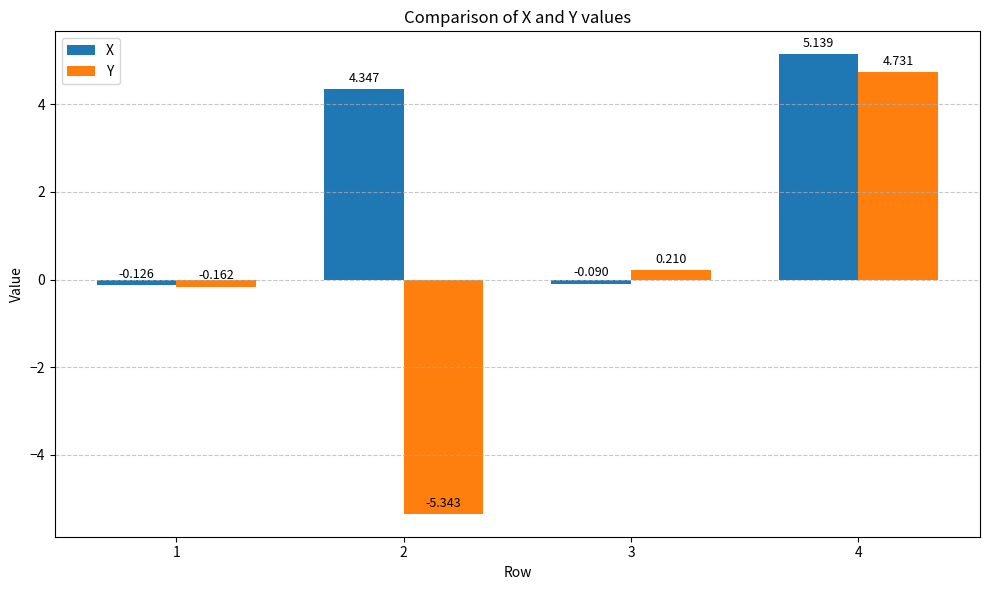

Between 1 and 2, which series saw the biggest shift?

Y